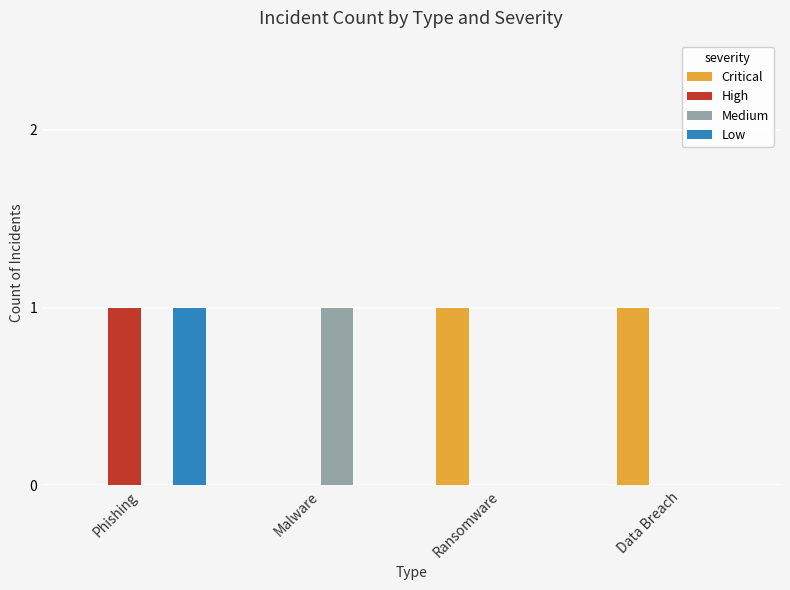

Count the number of data series in this chart.

4